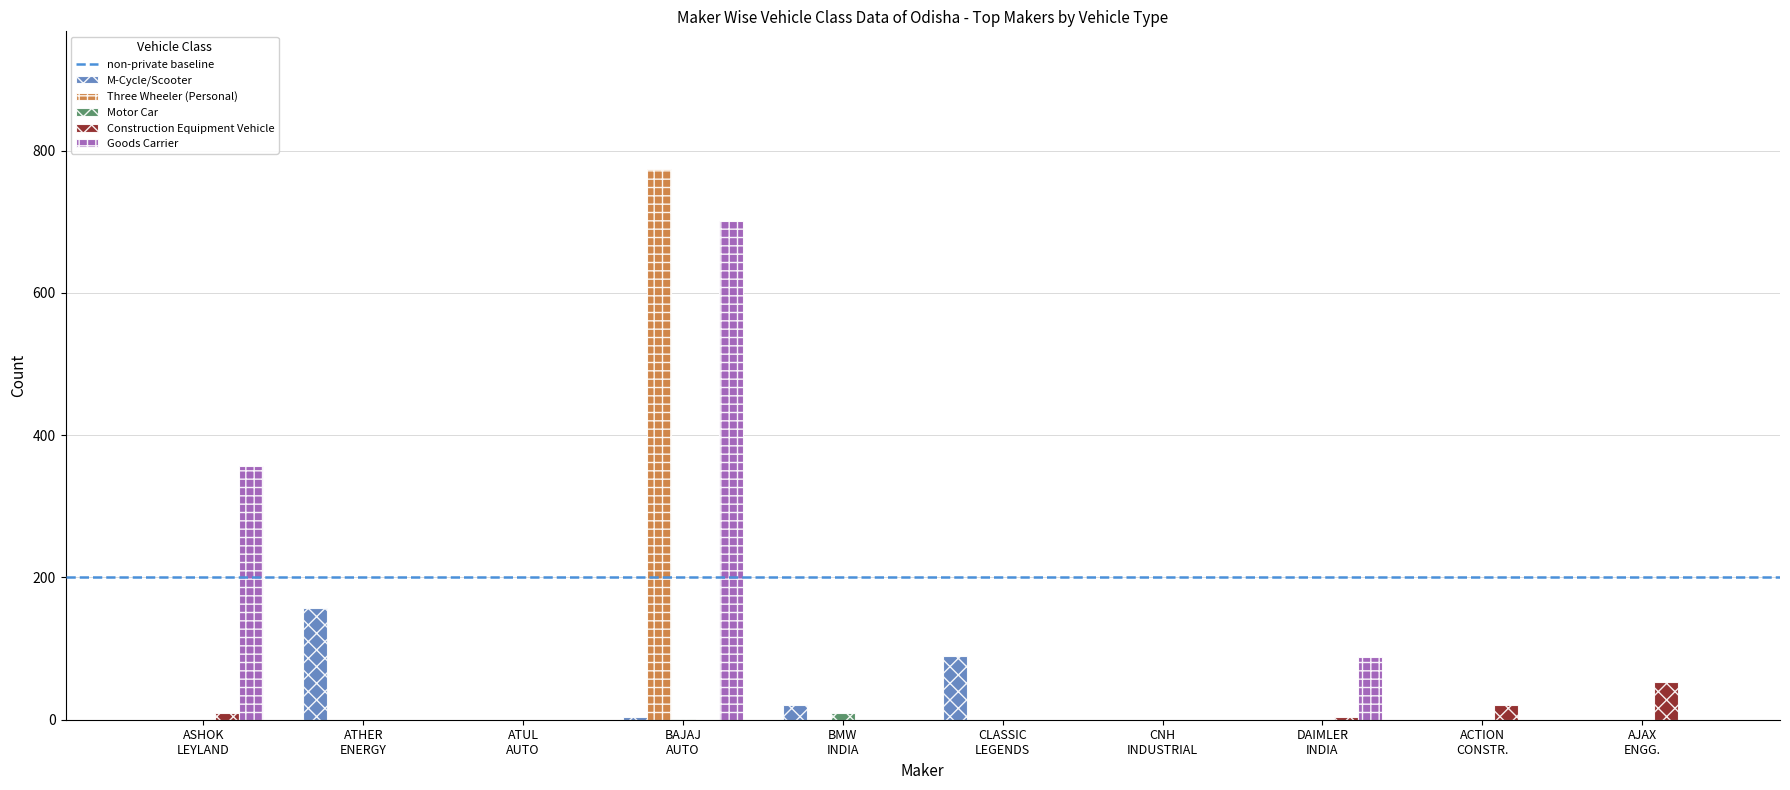

How many Goods Carrier values are between 0 and 88?

8